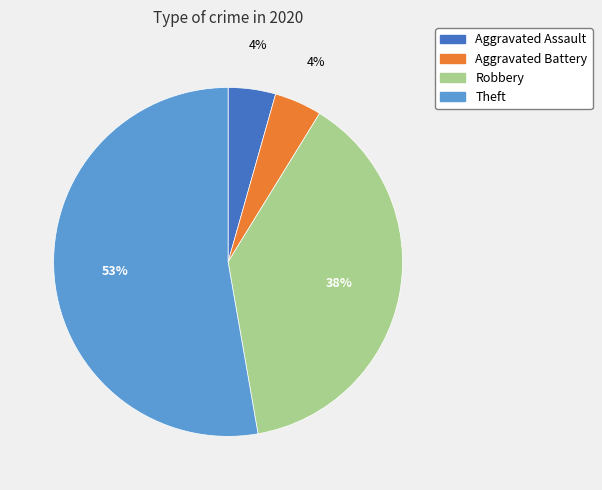

To the nearest percent, what is the average slice percentage?

25%